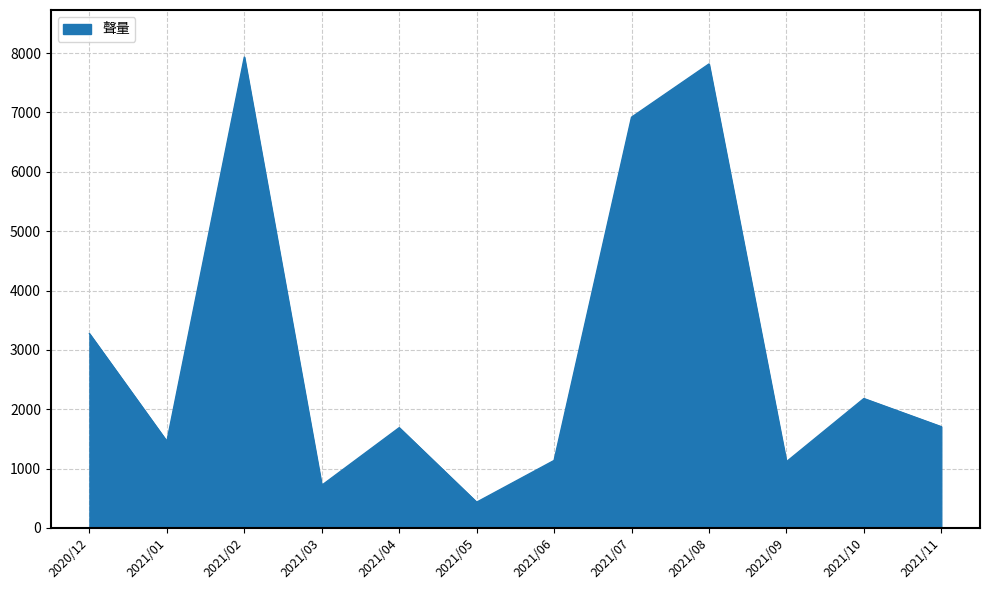

At which category does the chart reach its minimum across all series?

2021/05